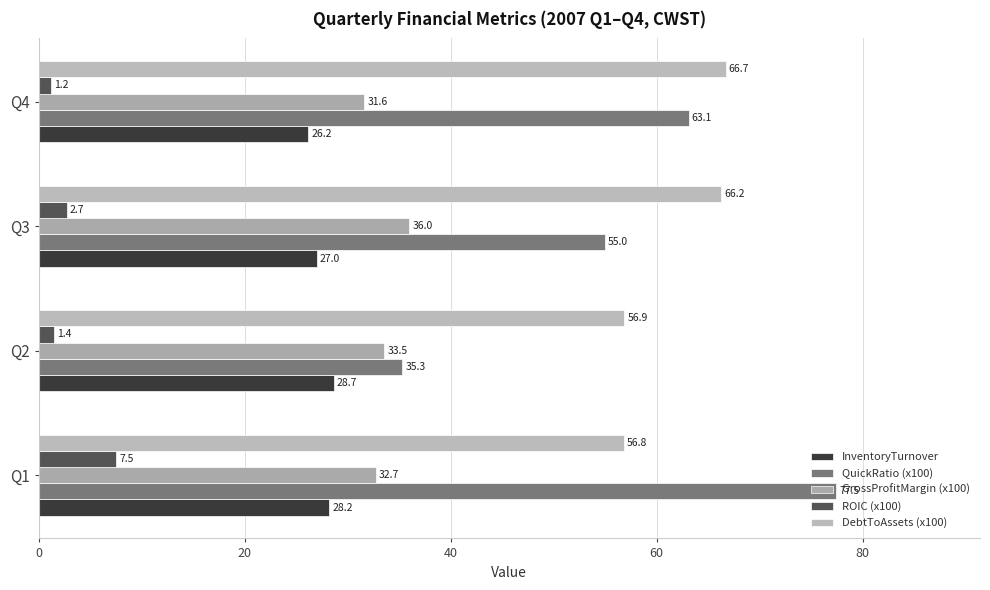

Reading left to right, what are all the values shown in this chart?

InventoryTurnover: 28.2	28.7	27.0	26.2
QuickRatio (x100): 77.5	35.3	55.0	63.1
GrossProfitMargin (x100): 32.7	33.5	36.0	31.6
ROIC (x100): 7.5	1.4	2.7	1.2
DebtToAssets (x100): 56.8	56.9	66.2	66.7